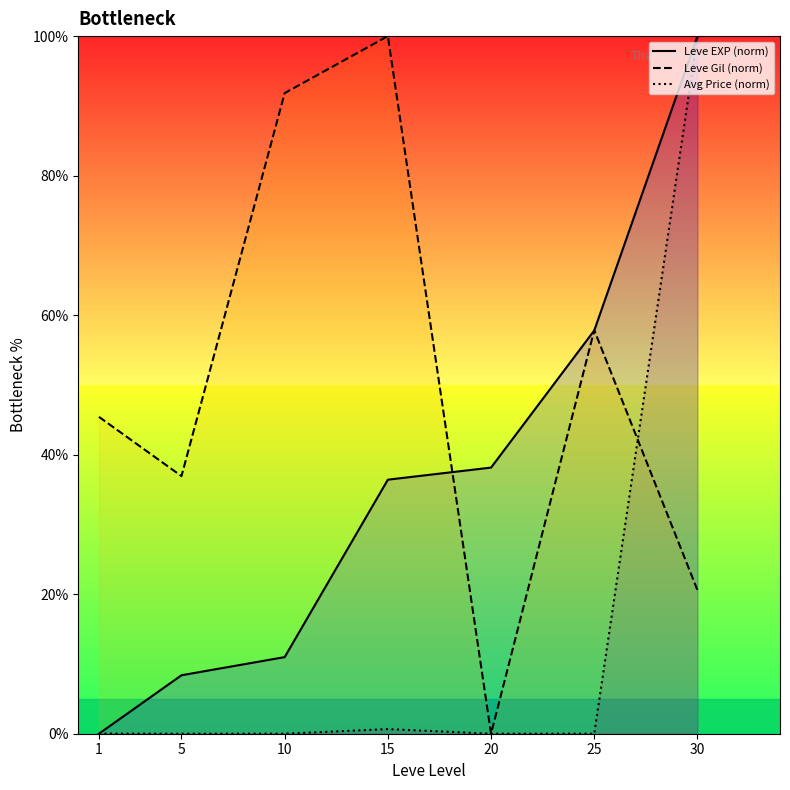

True or false: Leve Gil (norm) has a value of 9.4 at 1.

False